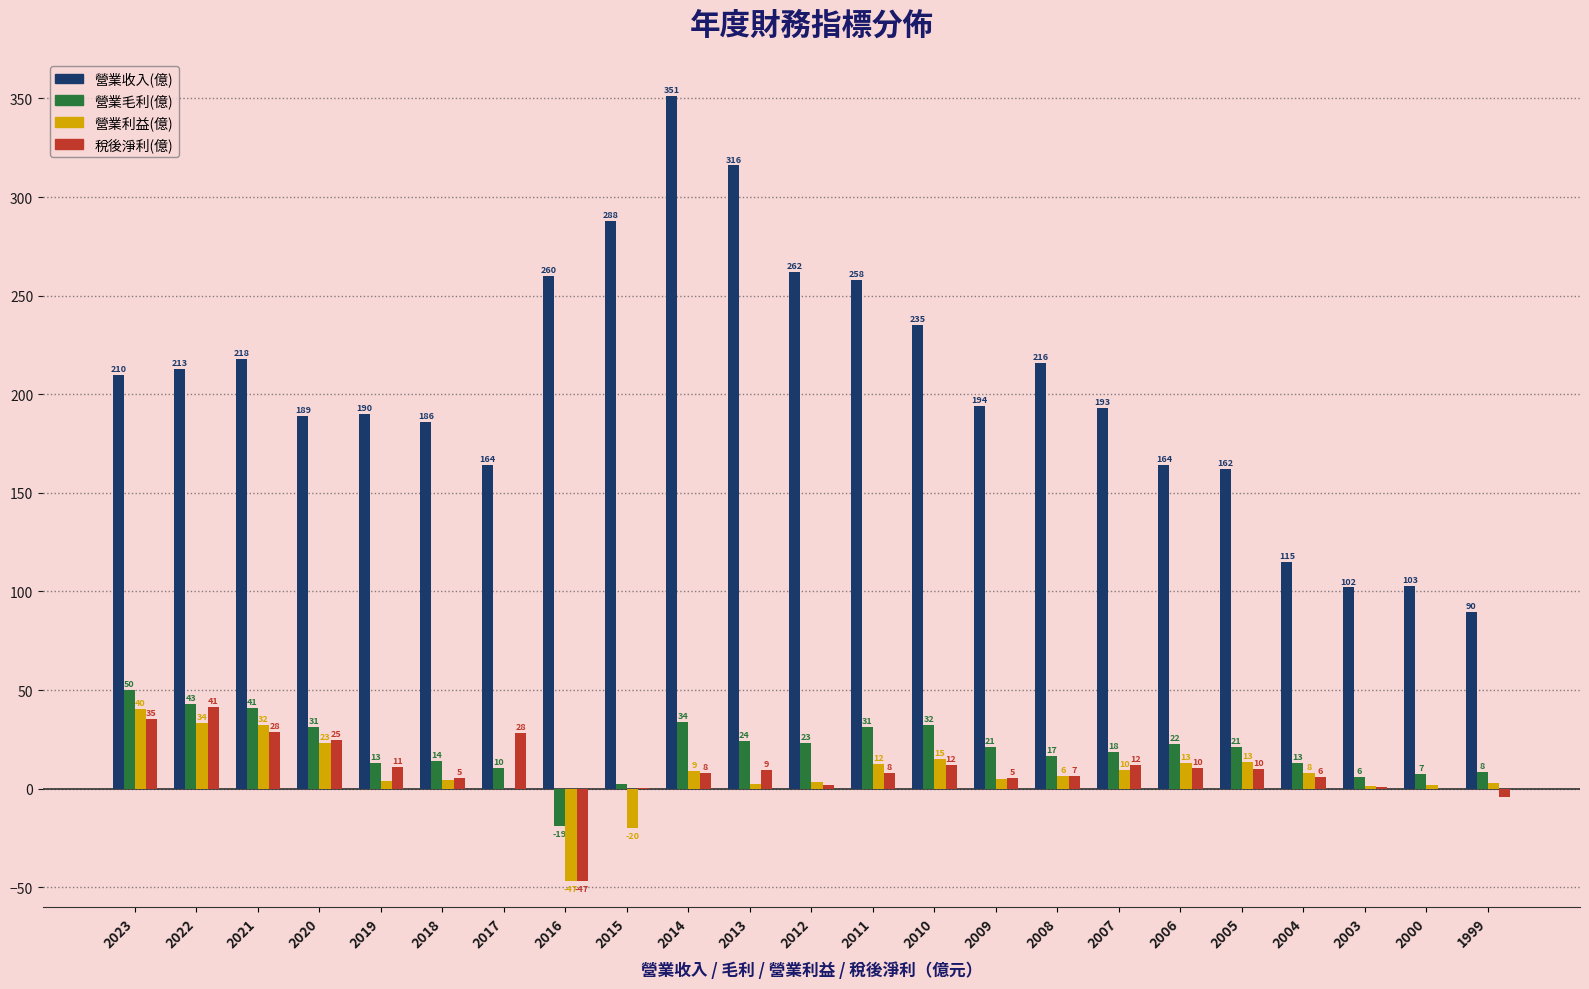

Is the value of 營業利益(億) at 2018 greater than the value of 稅後淨利(億) at 2011?

No